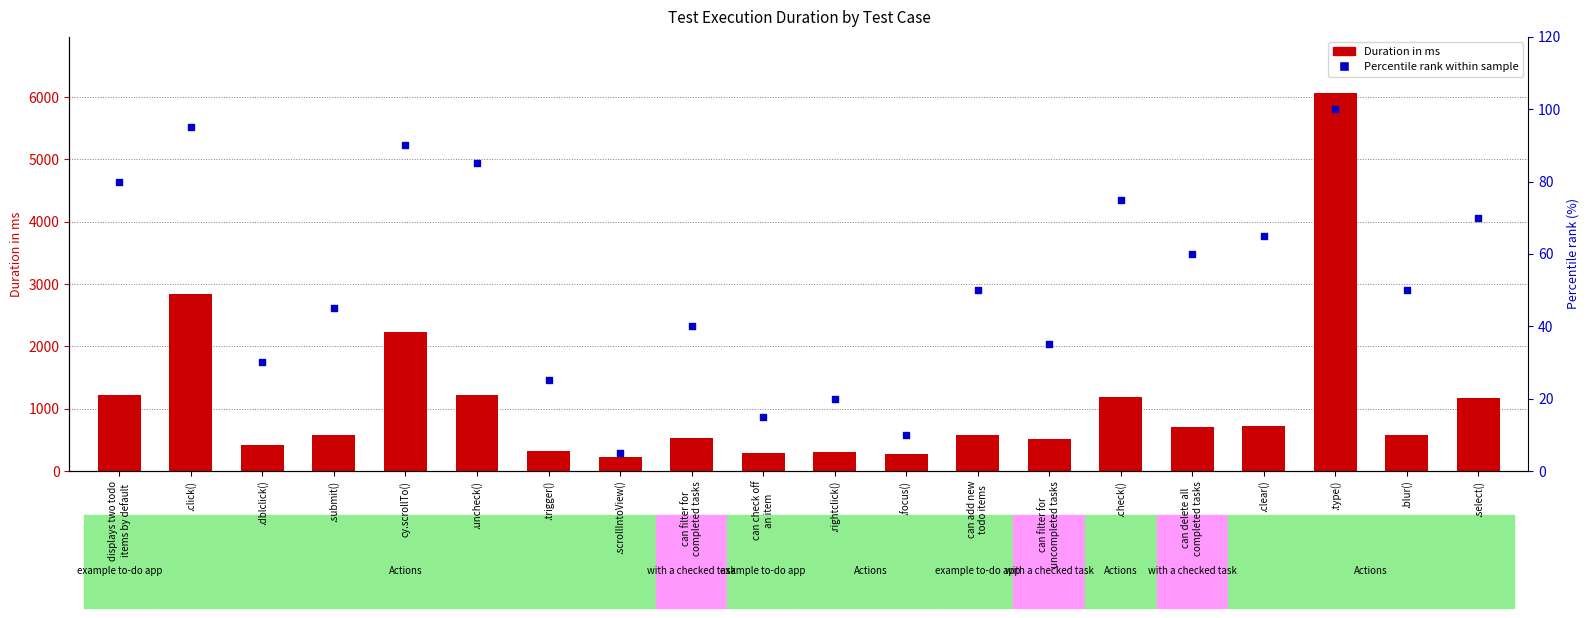

What are all the series names shown in the legend?

Duration in ms, Percentile rank